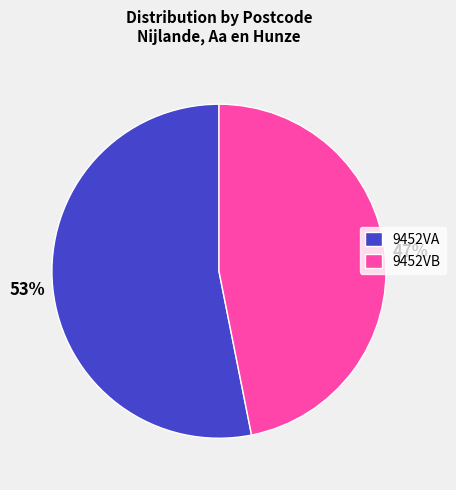

Combined, do 9452VB and 9452VA account for over 50%?

Yes